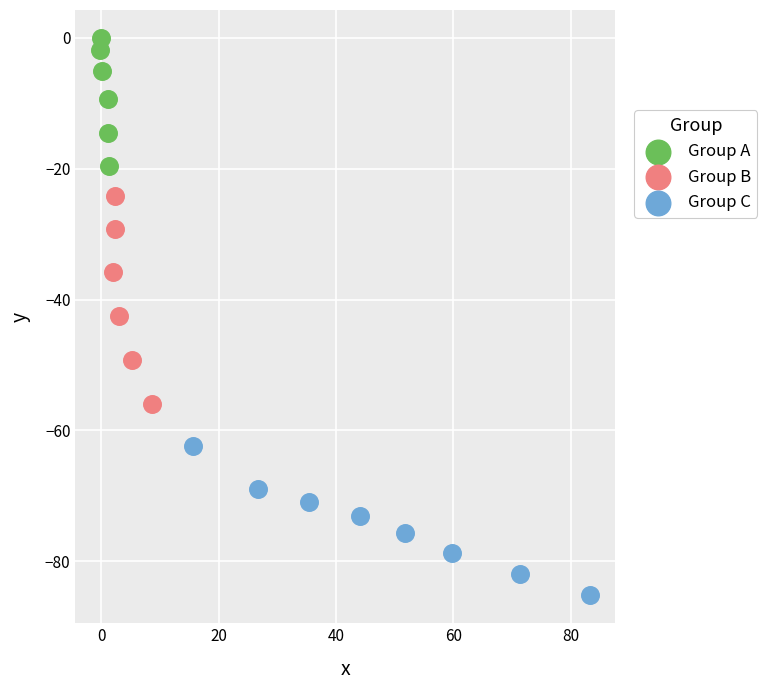

Which series contains the lowest Y value?

Group C